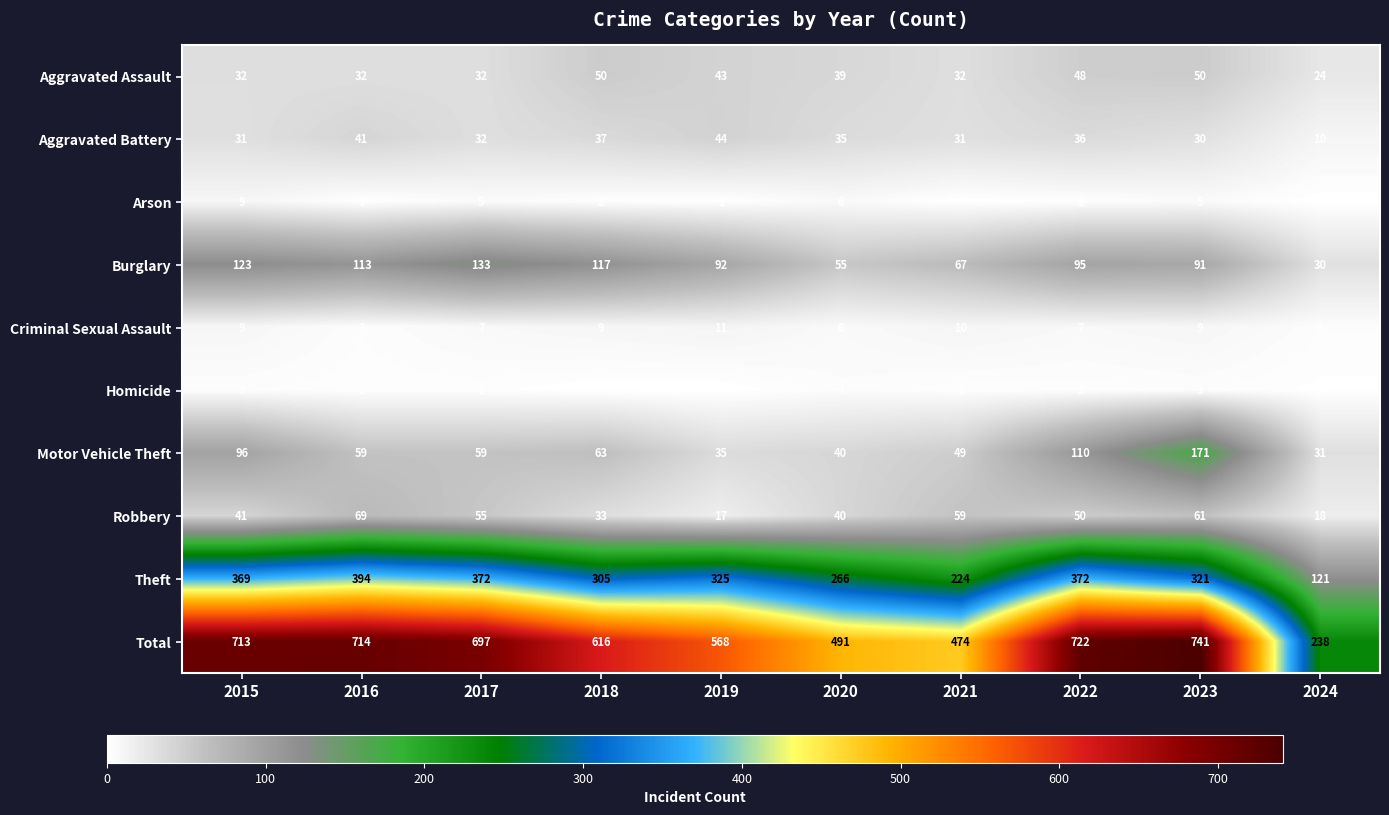

What is the total value across all series at 2020?

982